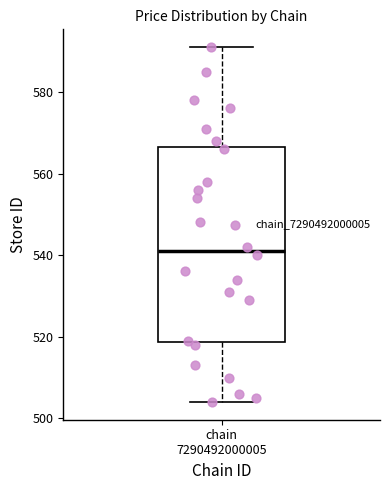

Where does the lower whisker of the box for chain 7290492000005 end on the y-axis? The values are not printed on the chart, so give them approximately, as read against the axis.

504